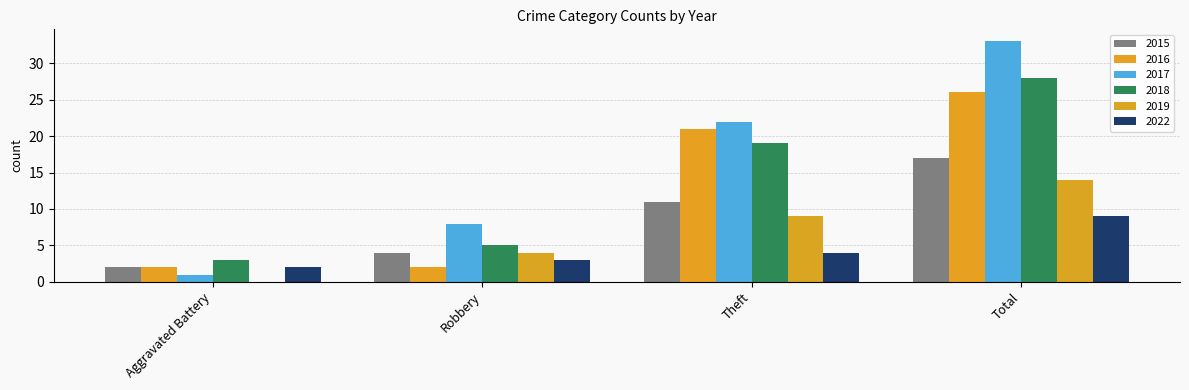

Rank the categories by 2018 value from highest to lowest.

Total, Theft, Robbery, Aggravated Battery